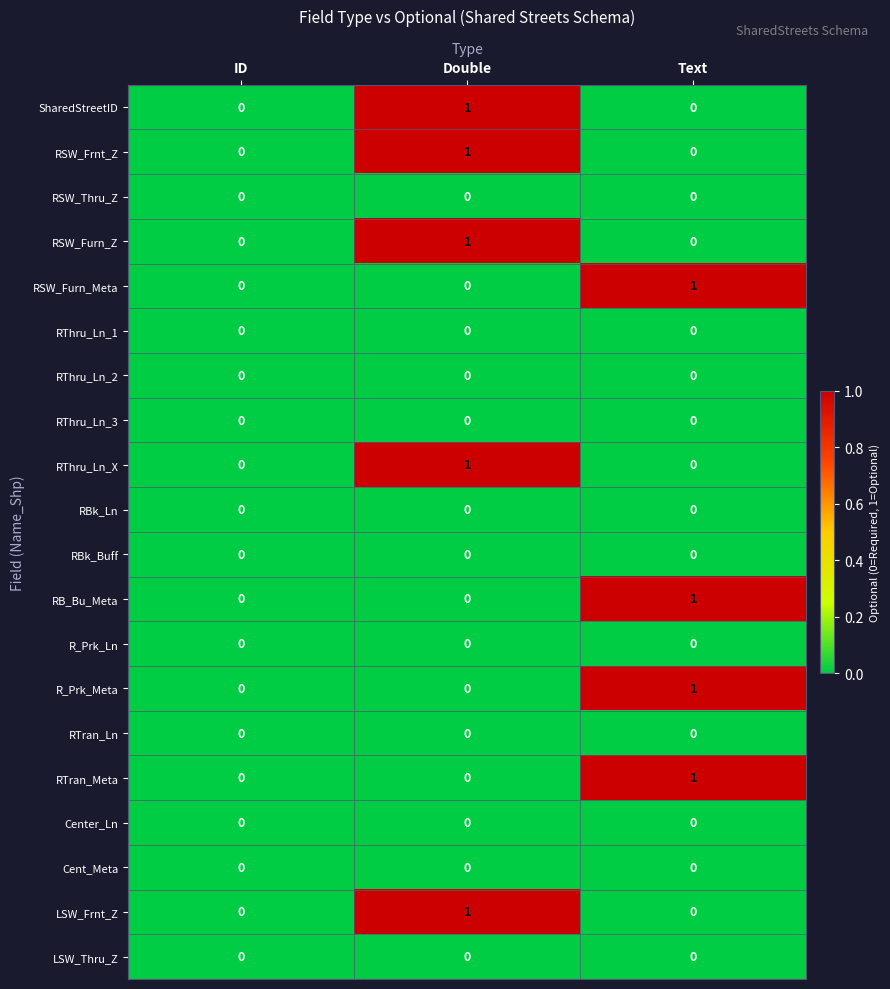

What is the total value across all series at Text?

4